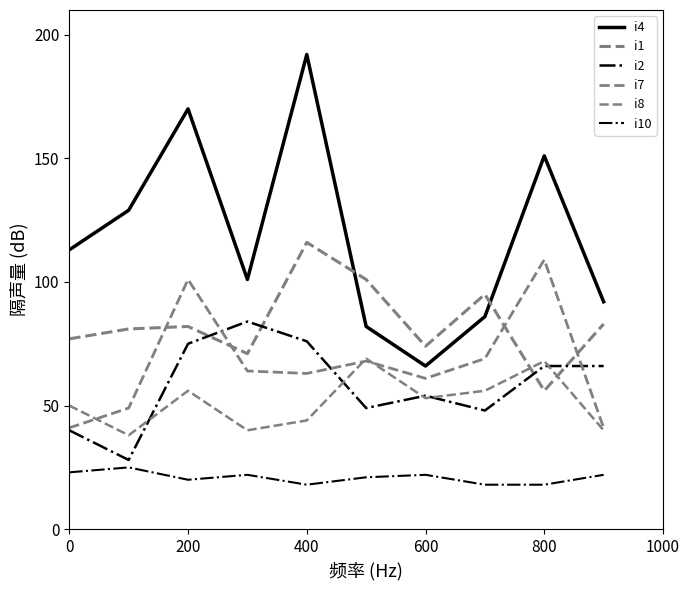

Rank the series by their maximum value, from lowest to highest.

i10, i8, i2, i7, i1, i4